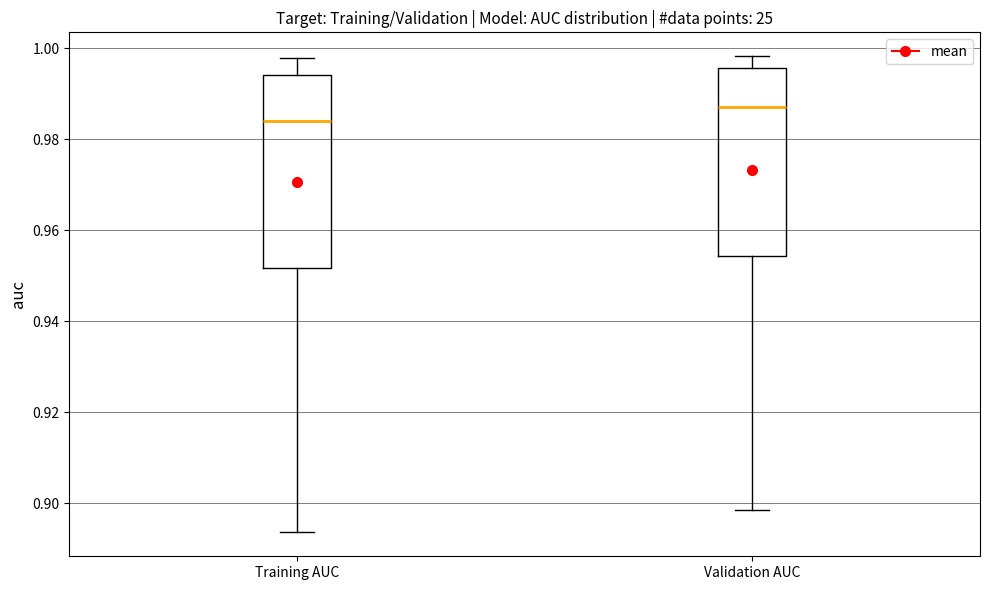

Which box has the highest median line?

Validation AUC